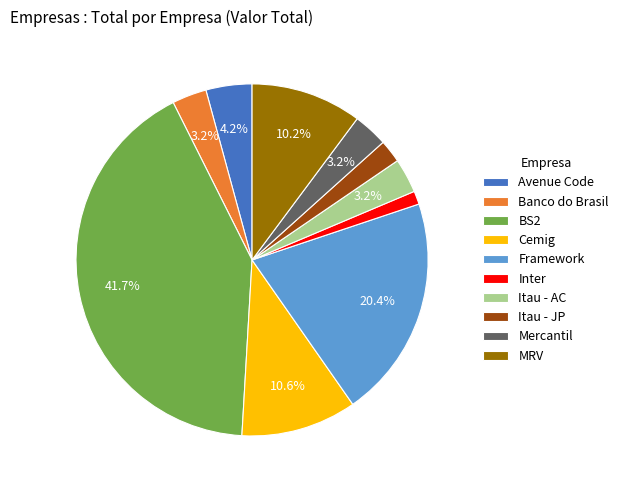

Between Itau - AC and MRV, which is larger?

MRV